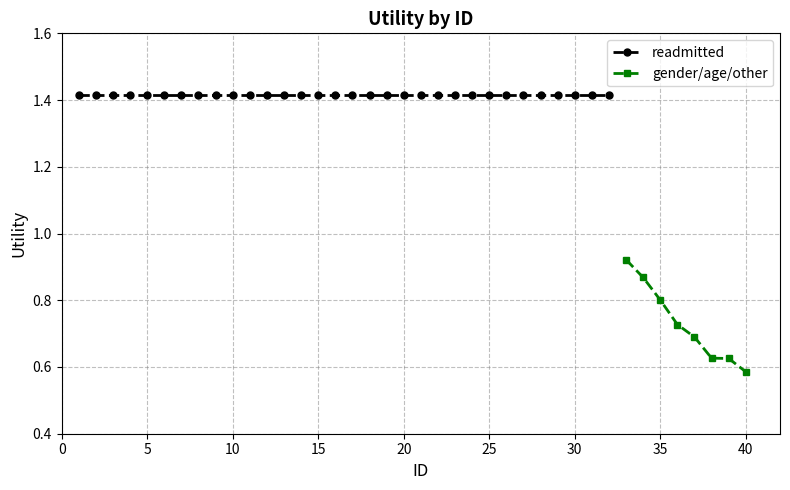

True or false: readmitted has a value of 2.0 at 1.

False